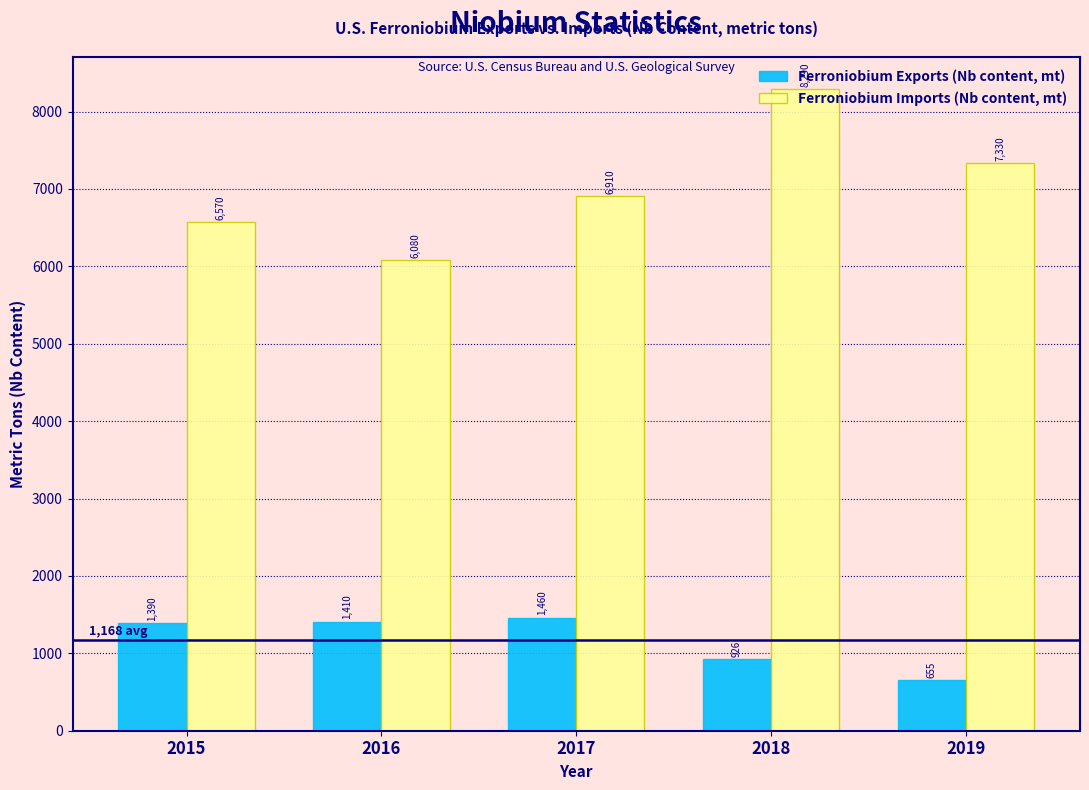

Which series has the widest spread of values?

Ferroniobium Imports (Nb content, mt)